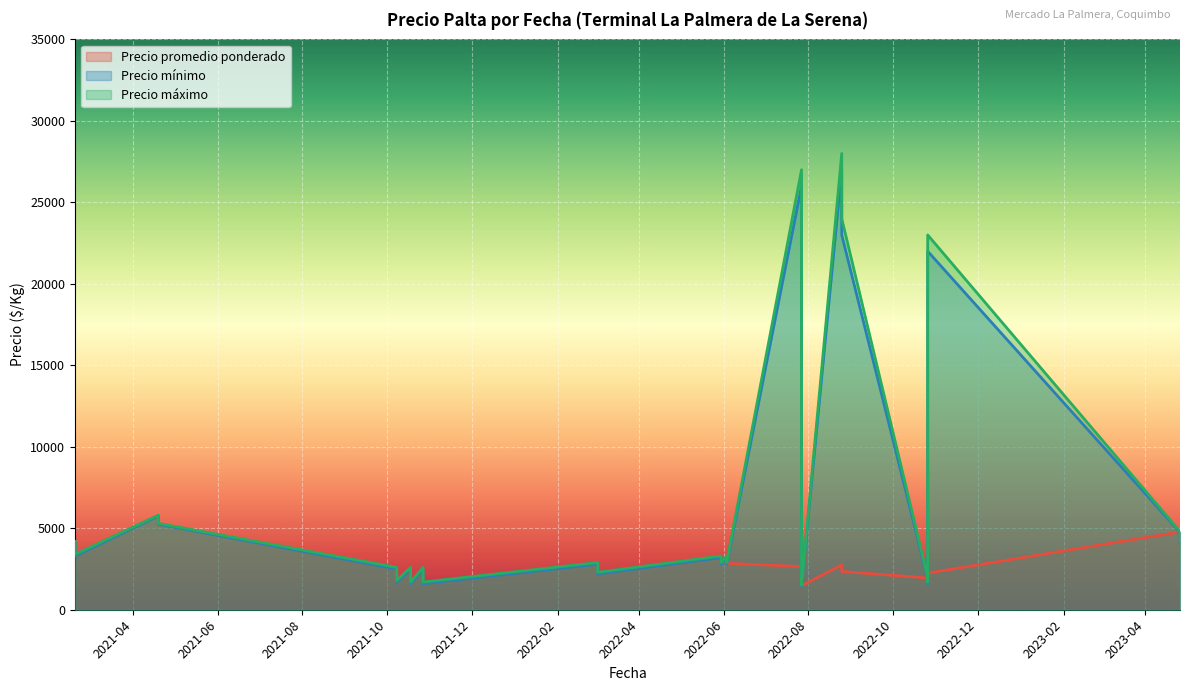

What is the difference between the maximum and minimum values in the Precio promedio ponderado series?

4300